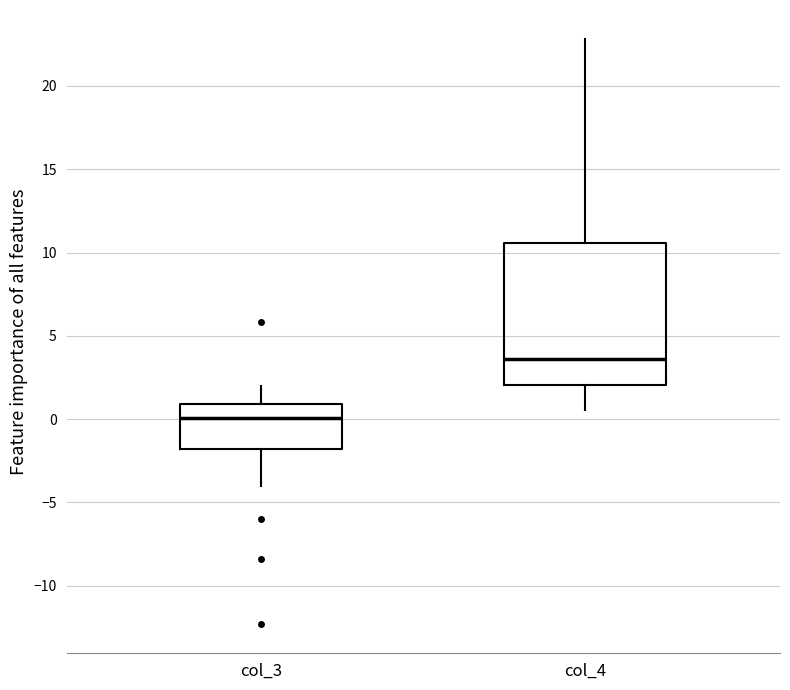

Reading left to right, transcribe this box plot: for each box, give where its median line is, the range the box spans, and where its two whiskers end, as read against the y-axis. The values are not printed on the chart, so give them approximately, as read against the axis.

col_3: median 0.0, box -2.0 to 1.0, whiskers -4.0 to 2.0
col_4: median 3.5, box 2.0 to 10.5, whiskers 0.5 to 23.0